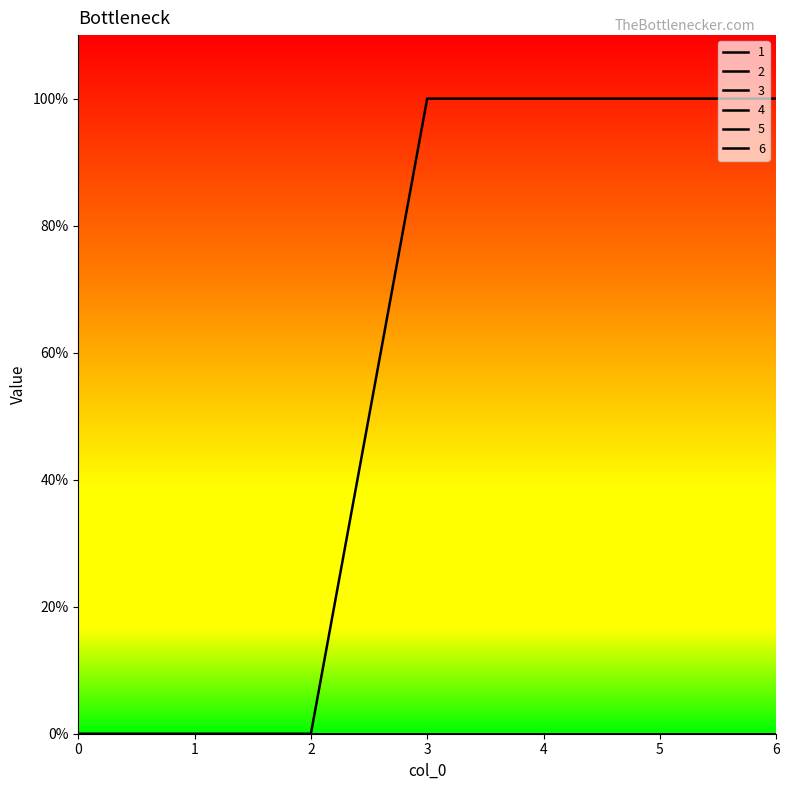

Is this an area chart (filled region under the line)?

No